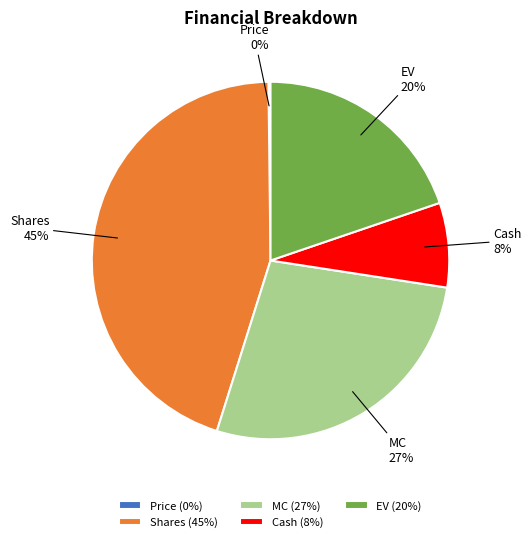

Between EV and MC, which is larger?

MC